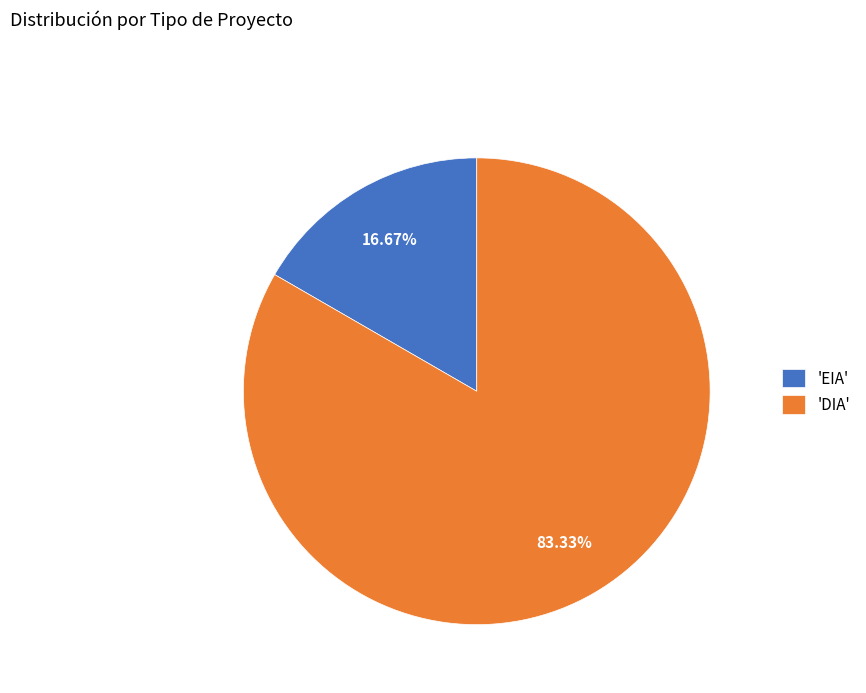

How many segments does this pie chart have?

2